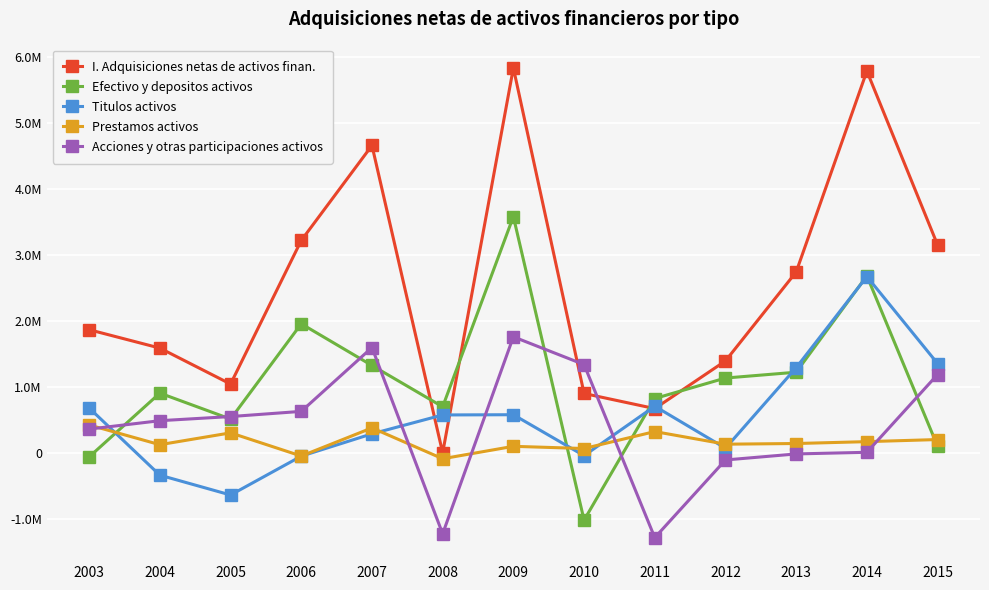

What are all the series names shown in the legend?

I. Adquisiciones netas de activos finan., Efectivo y depositos activos, Titulos activos, Prestamos activos, Acciones y otras participaciones activos